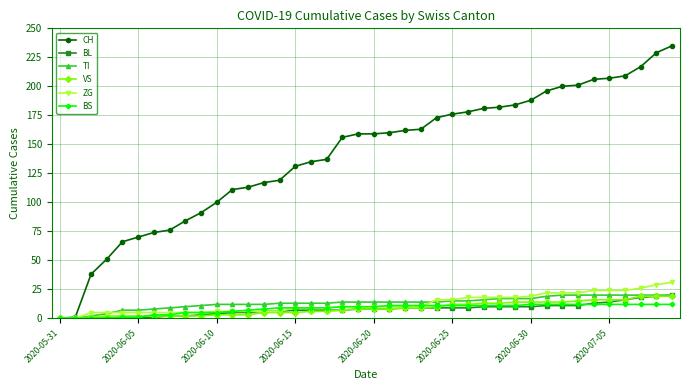

Which series has the largest range (max minus min)?

CH